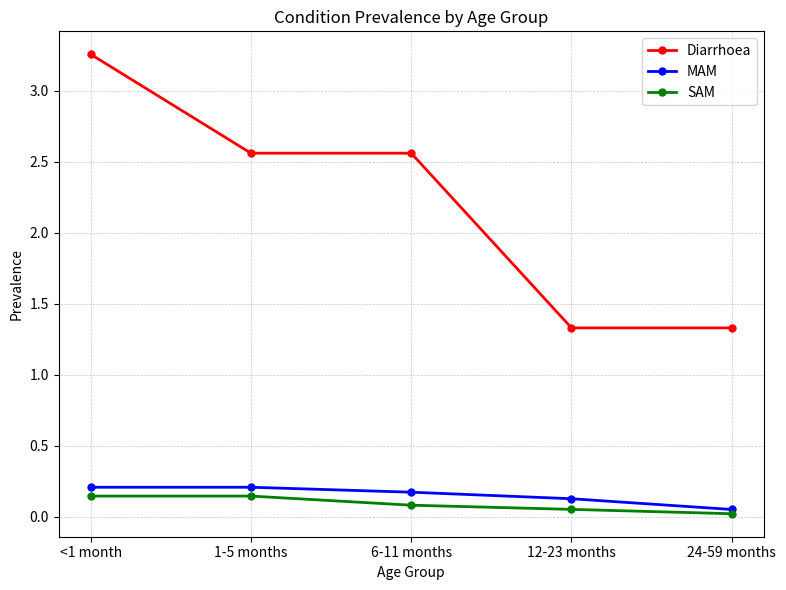

True or false: Diarrhoea and MAM intersect in this chart.

False